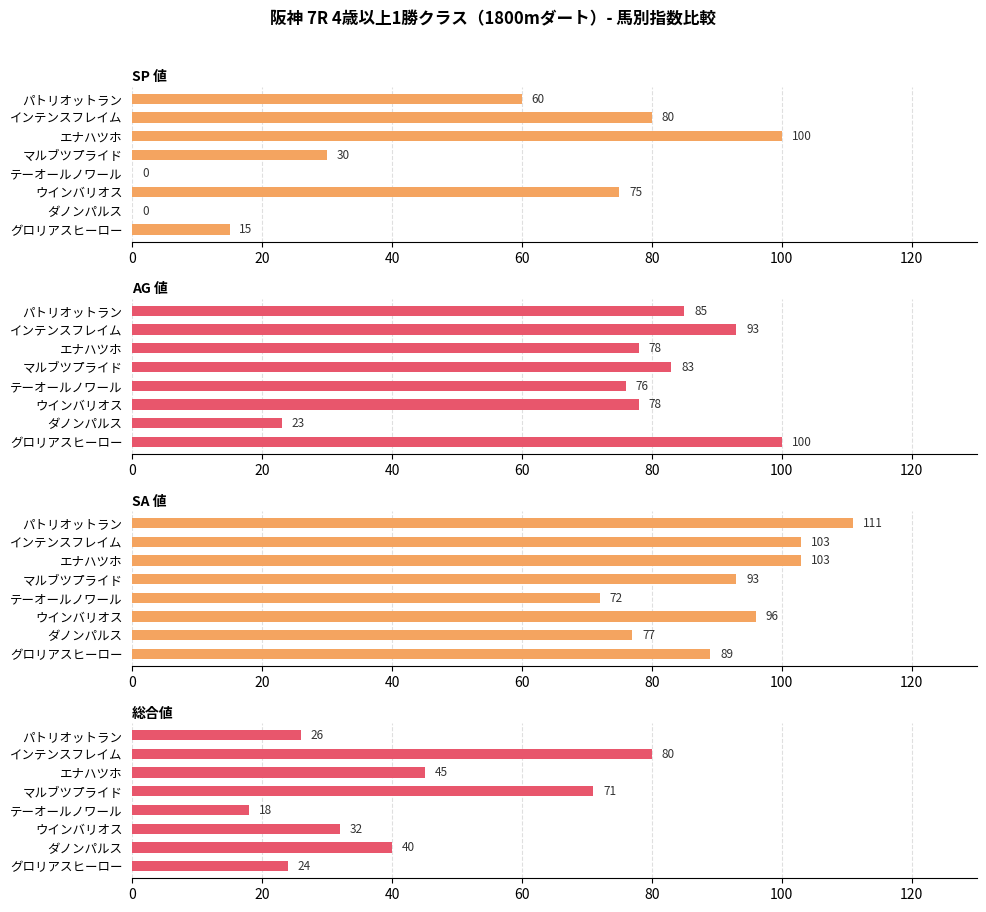

How many values in the SP 値 series are below 60?

4